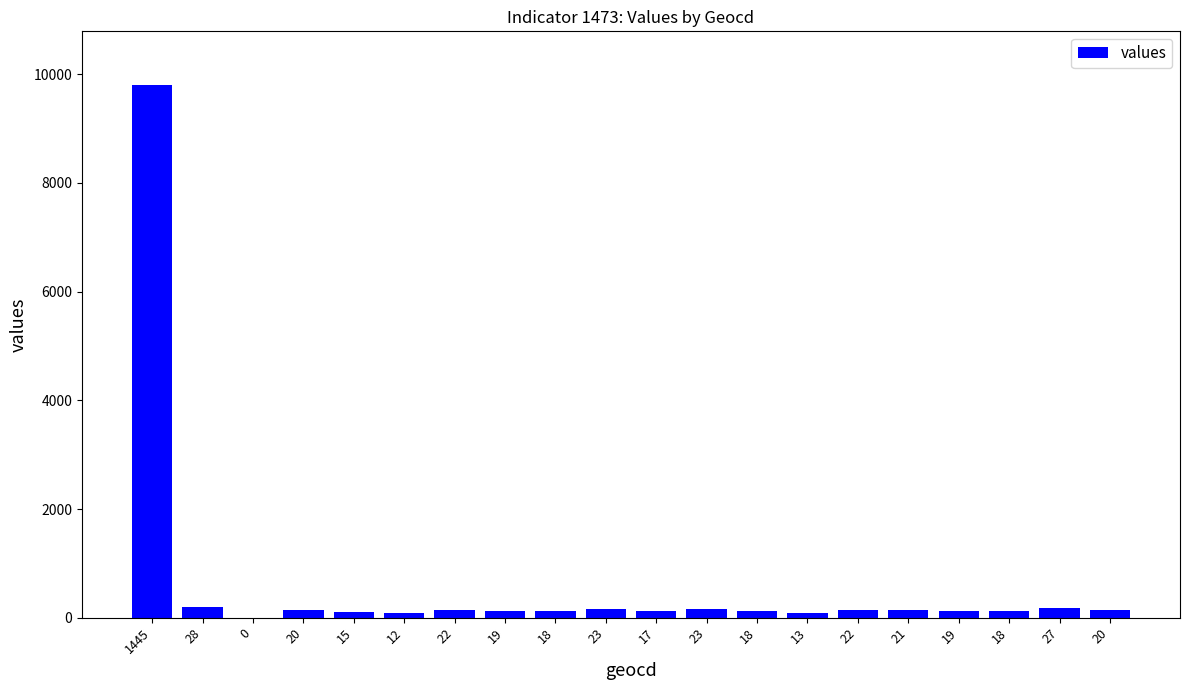

Does the chart contain stacked bars?

No